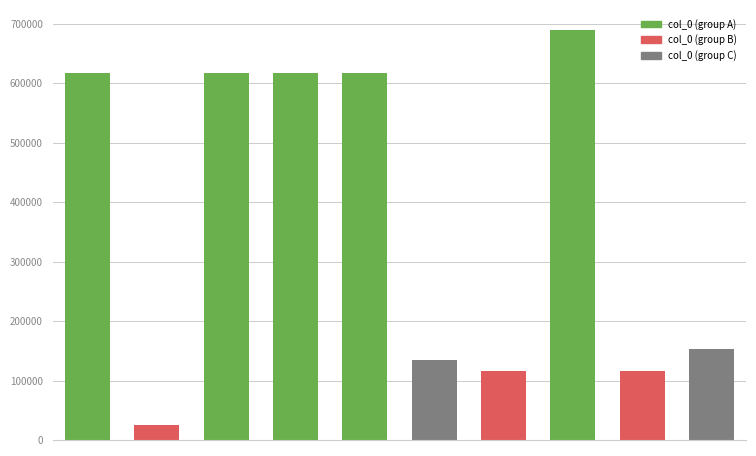

What is the value of the 8th bar from the left?

688980